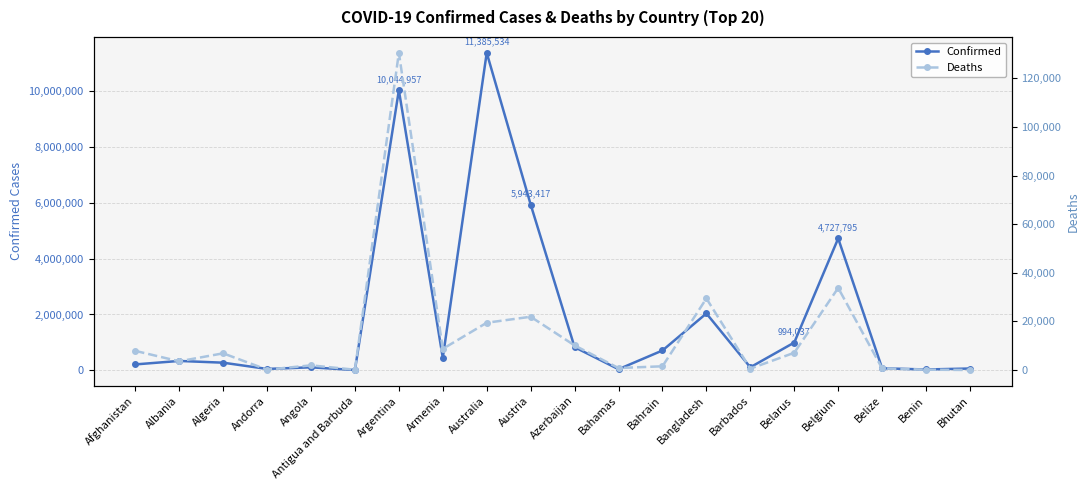

Which label corresponds to the largest value in the chart?

Australia